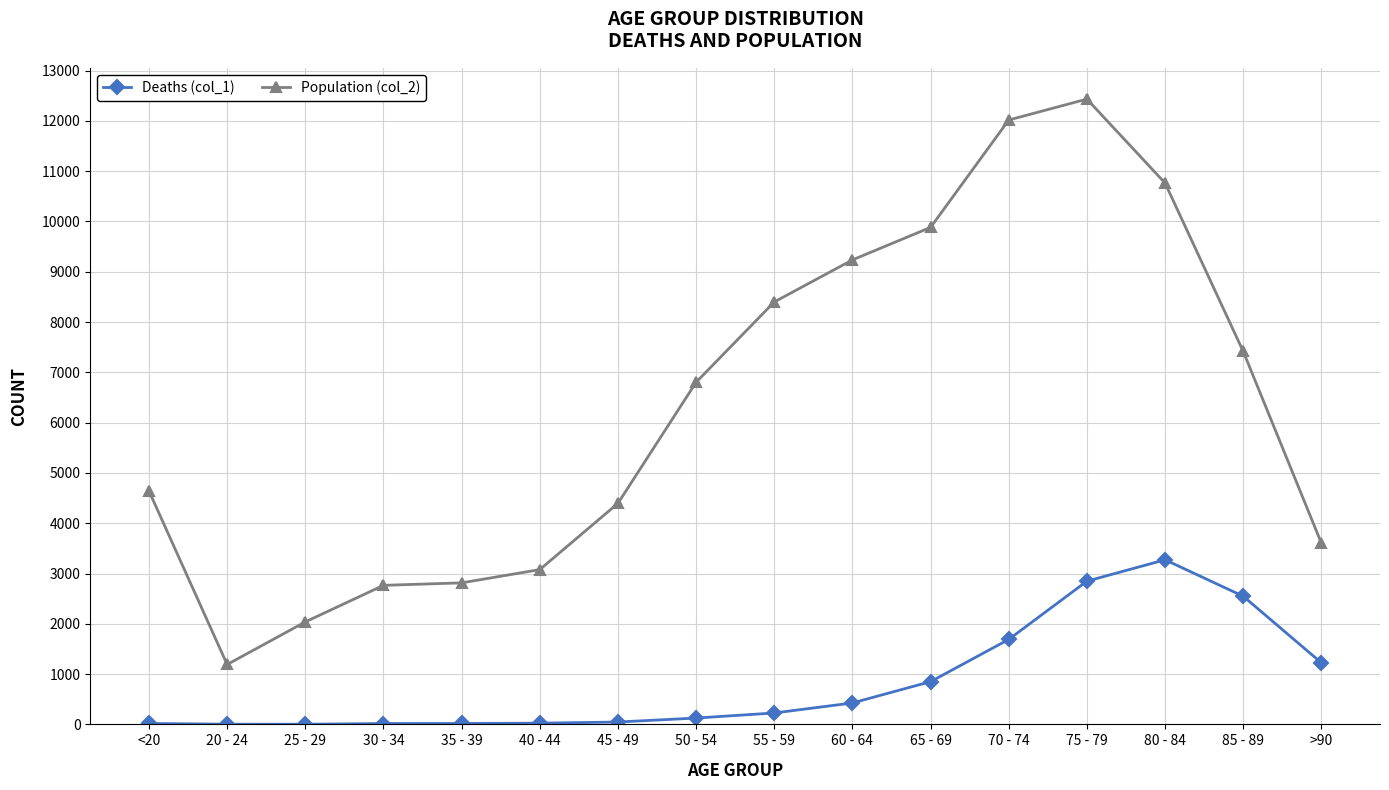

What are all the series names shown in the legend?

Deaths (col_1), Population (col_2)